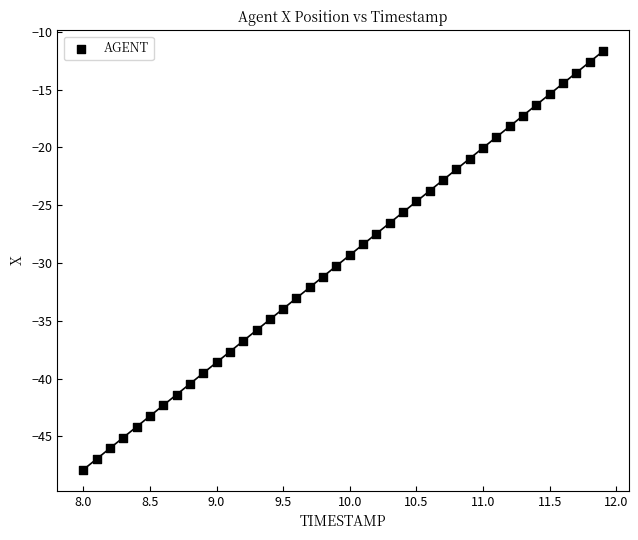

What is the range of Y values (max minus min)?

36.2